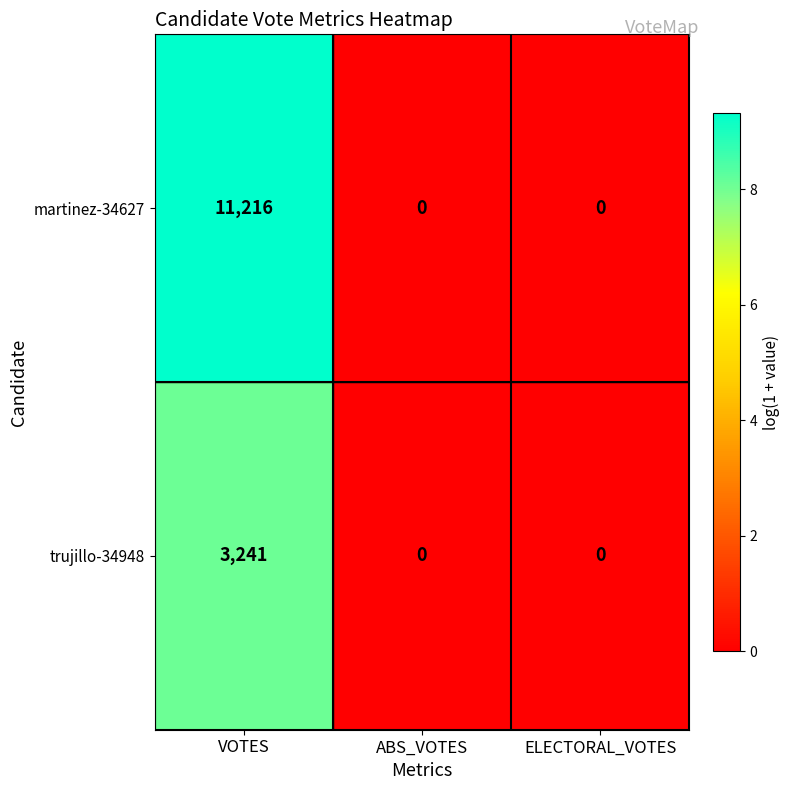

Reading right to left, what are all the values shown in this chart?

martinez-34627: ELECTORAL_VOTES=0	ABS_VOTES=0	VOTES=11216
trujillo-34948: ELECTORAL_VOTES=0	ABS_VOTES=0	VOTES=3241